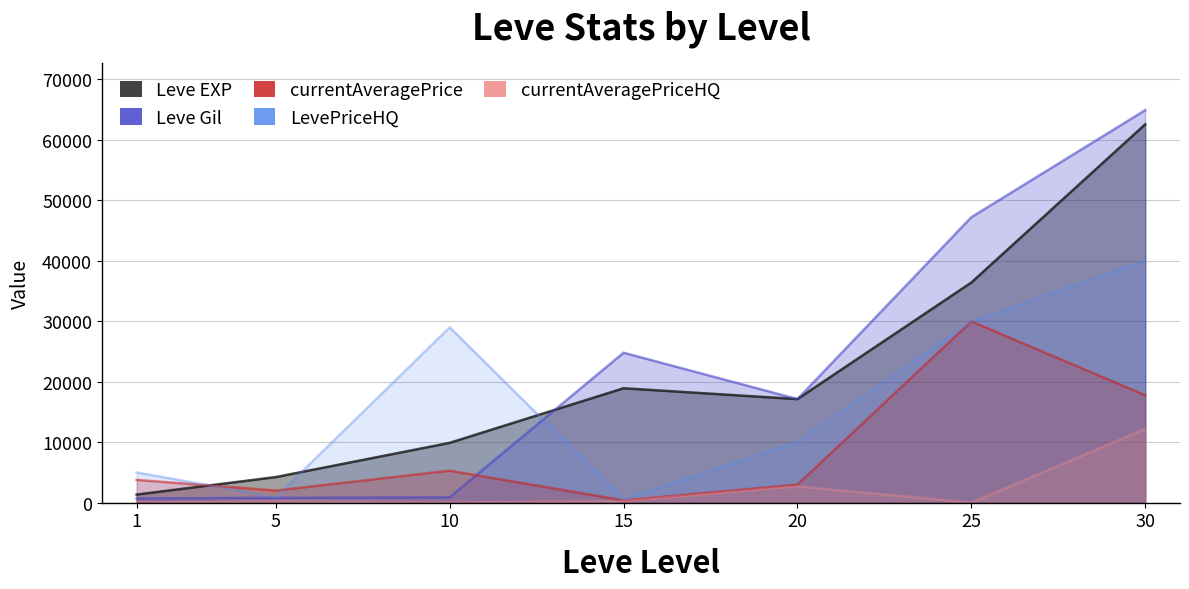

List the labels in order of currentAveragePriceHQ value, smallest first.

25, 10, 1, 5, 15, 20, 30